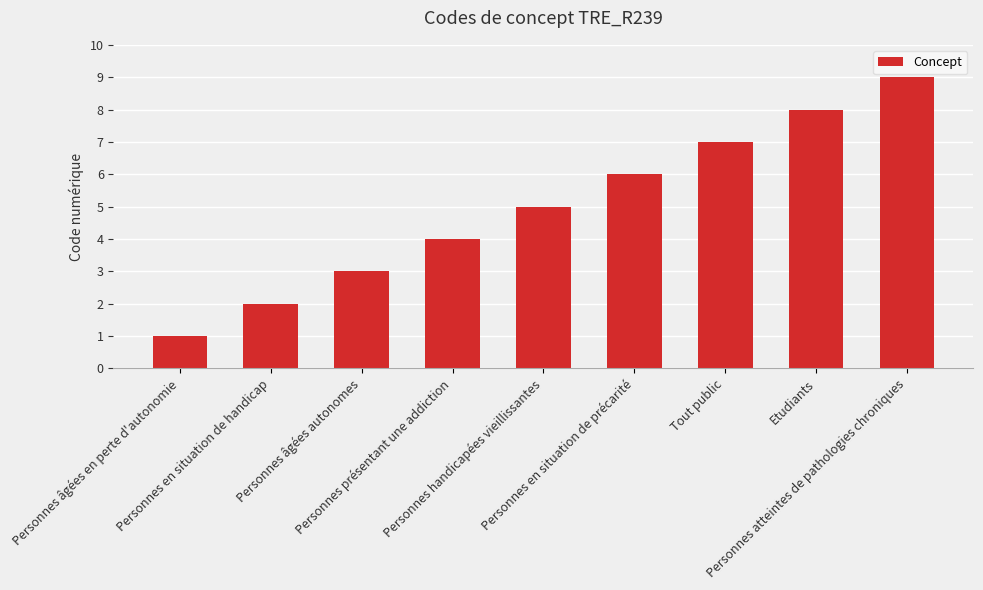

List the labels in order of value, largest first.

Personnes atteintes de pathologies chroniques, Etudiants, Tout public, Personnes en situation de précarité, Personnes handicapées vieillissantes, Personnes présentant une addiction, Personnes âgées autonomes, Personnes en situation de handicap, Personnes âgées en perte d'autonomie